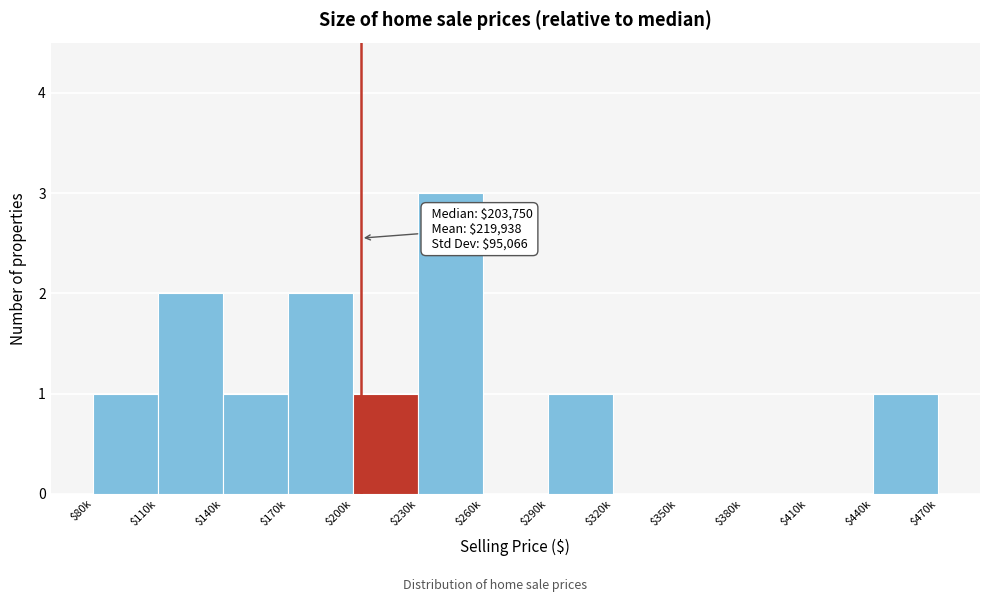

The chart shows a value of 2 at $170k. True or false?

True